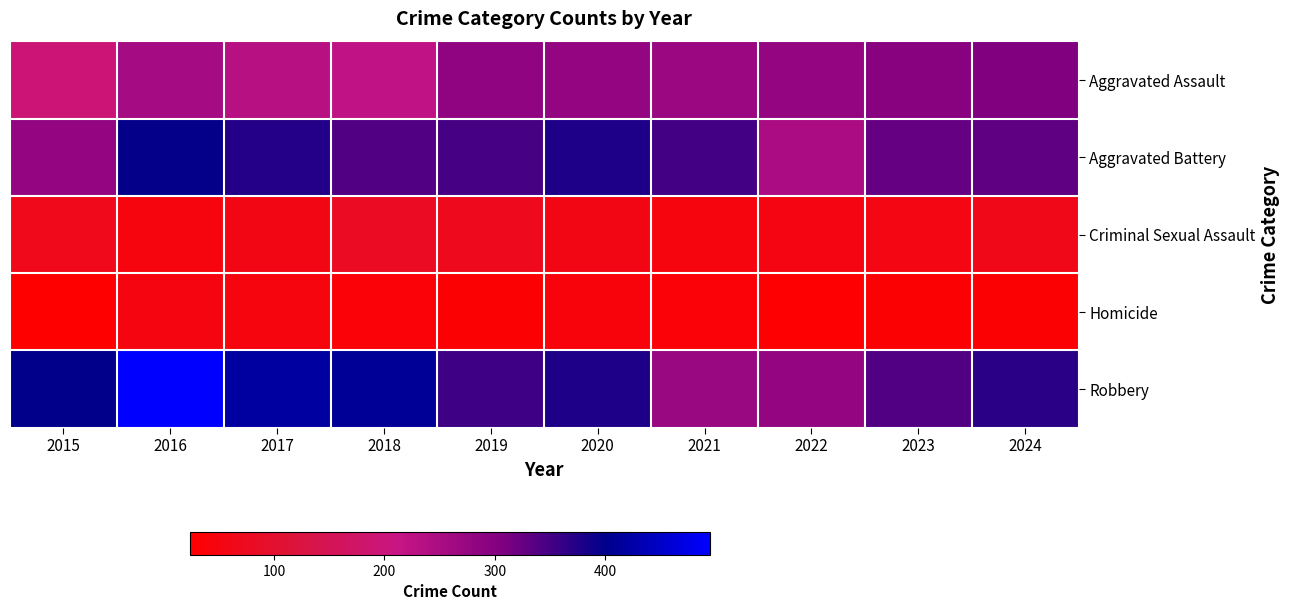

At which category is the sum across all series the highest?

2016